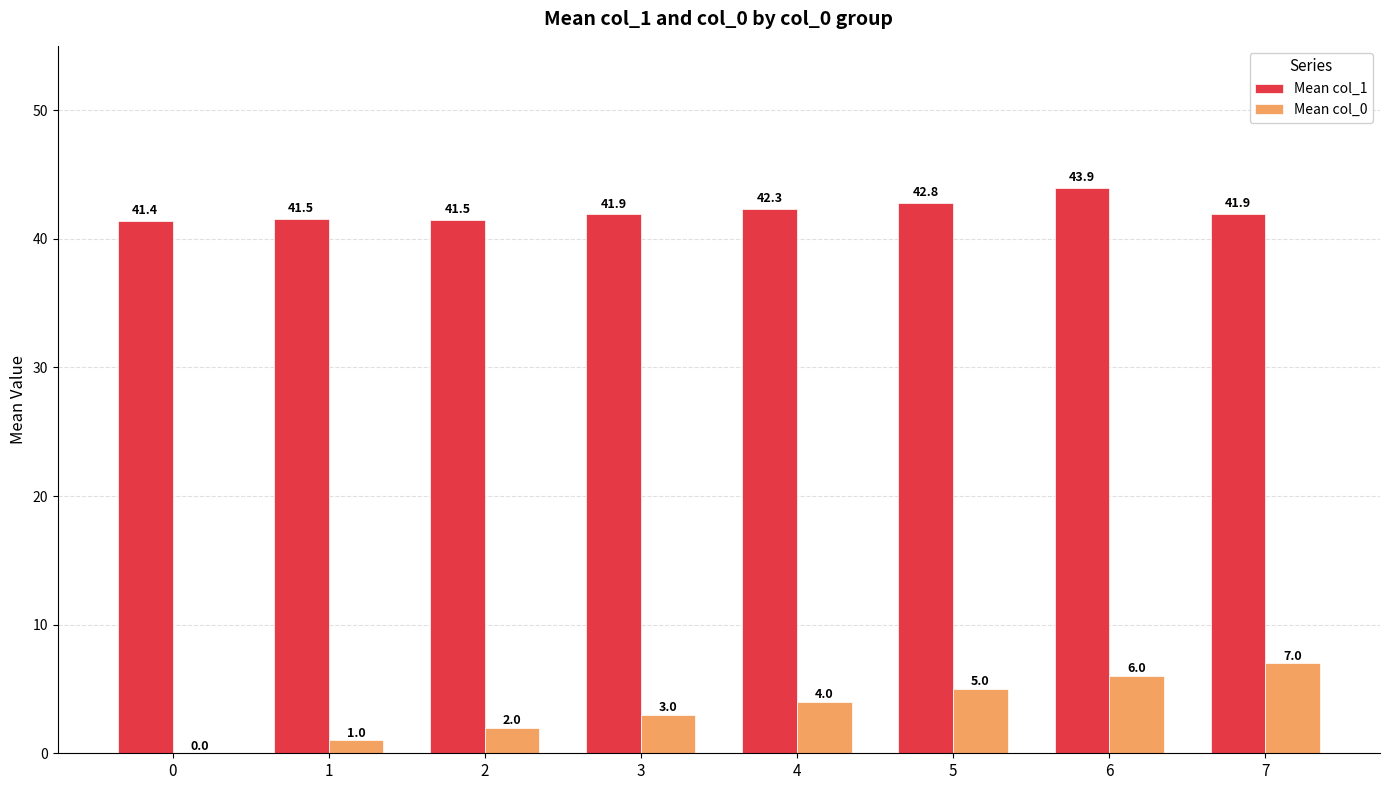

What is the total value across all series at 7?

48.9